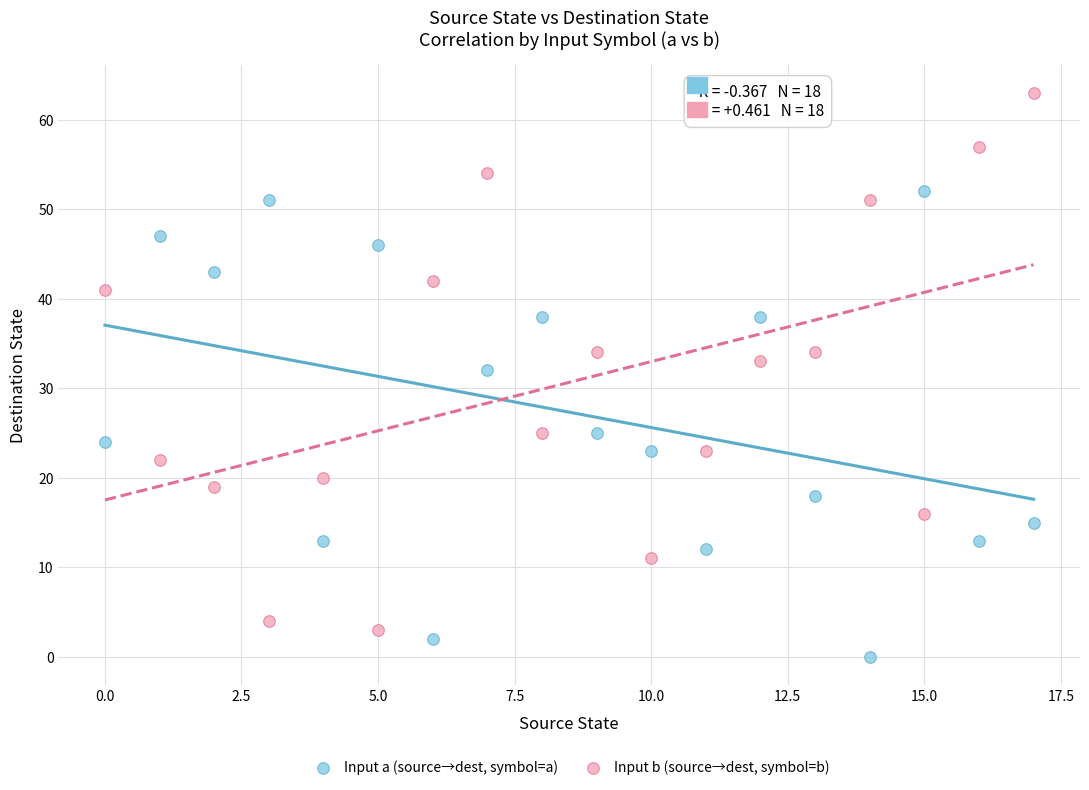

Across all series, what Y value is closest to 31?

32